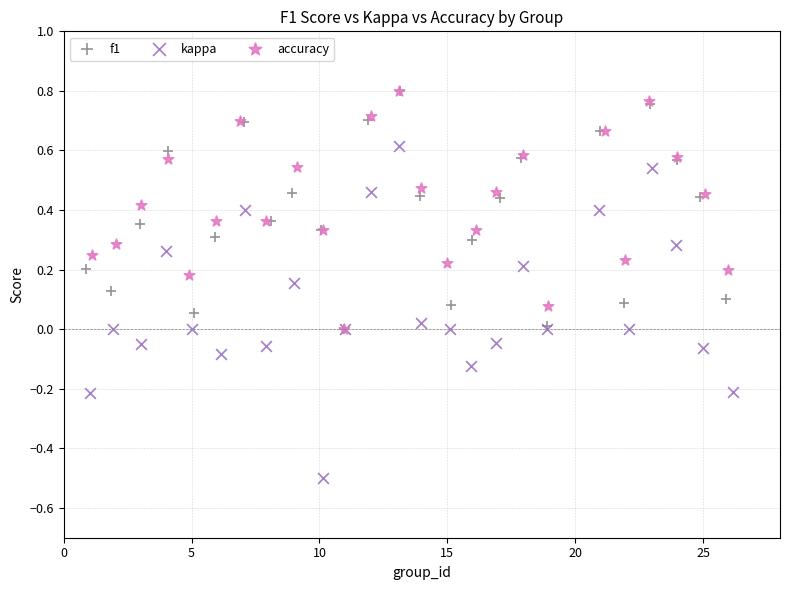

What are all the series names shown in the legend?

f1, kappa, accuracy